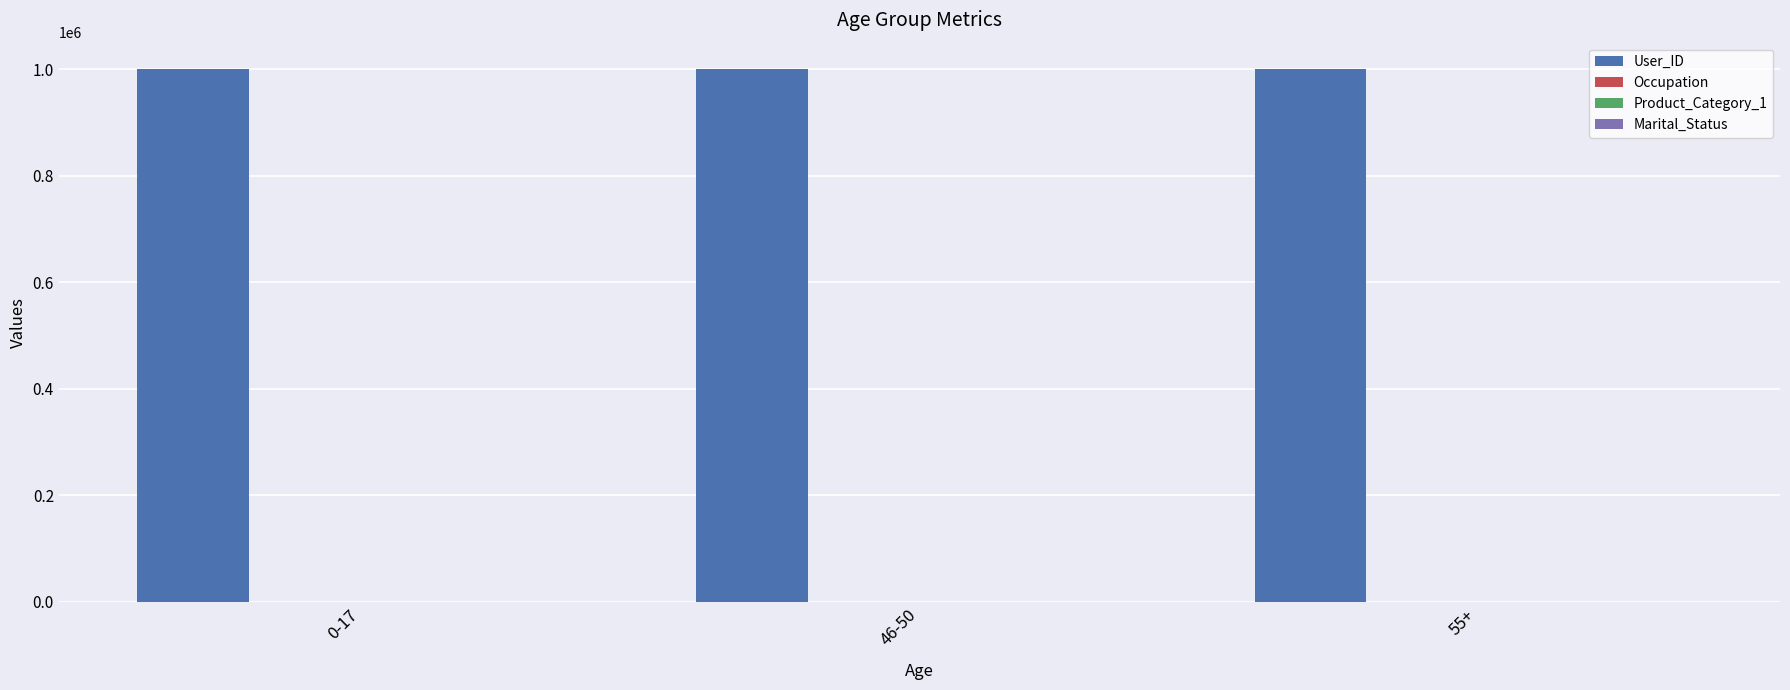

What is the maximum value shown in the chart?

1000011